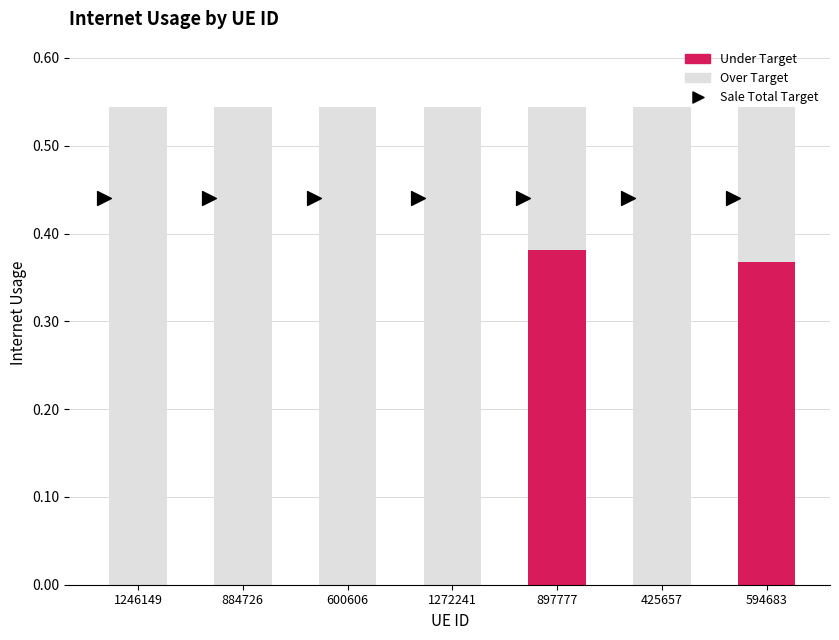

How many values are between 0 and 1?

7